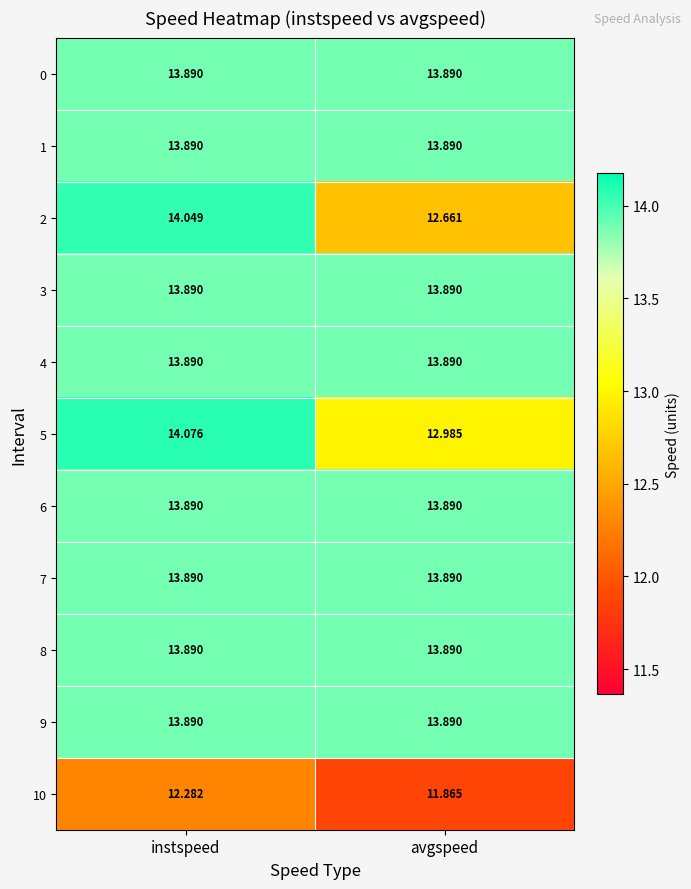

Which category has the highest value across all series?

instspeed